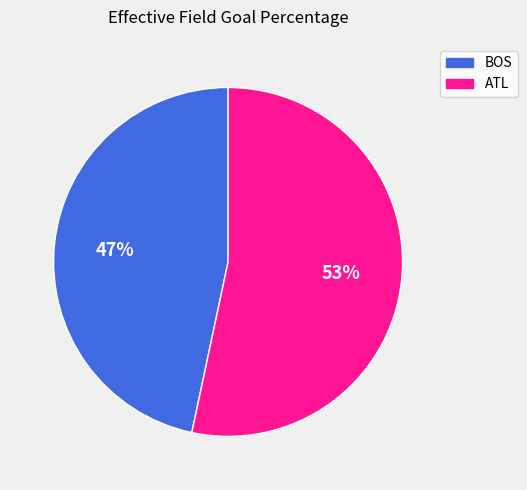

Is the sum of BOS and ATL greater than half?

Yes